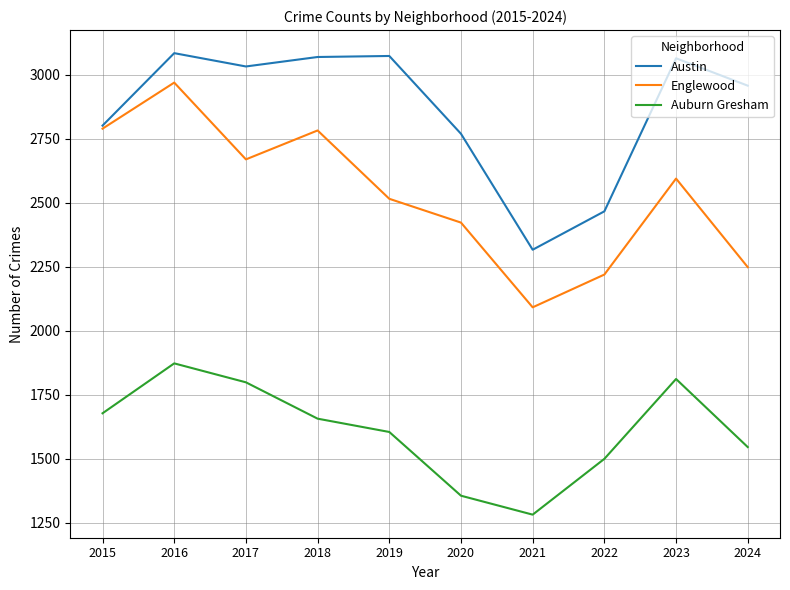

Which series has the widest spread of values?

Englewood